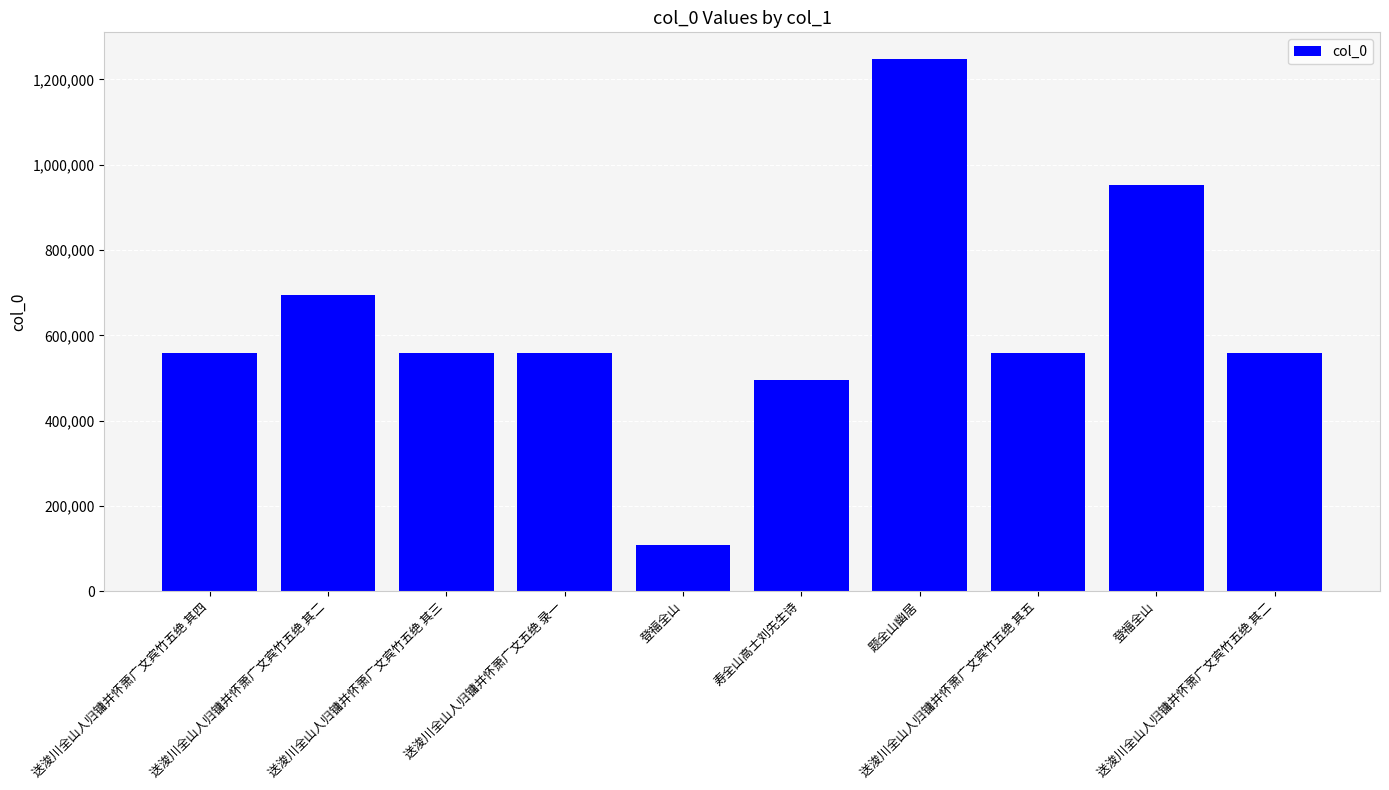

List the labels in order of value, smallest first.

登福全山, 寿全山高士刘先生诗, 送浚川全山人归镛并怀萧广文五绝 录一, 送浚川全山人归镛并怀萧广文宾竹五绝 其二, 送浚川全山人归镛并怀萧广文宾竹五绝 其三, 送浚川全山人归镛并怀萧广文宾竹五绝 其四, 送浚川全山人归镛并怀萧广文宾竹五绝 其五, 送浚川全山人归镛并怀萧广文宾竹五绝 其二, 登福全山, 题全山幽居